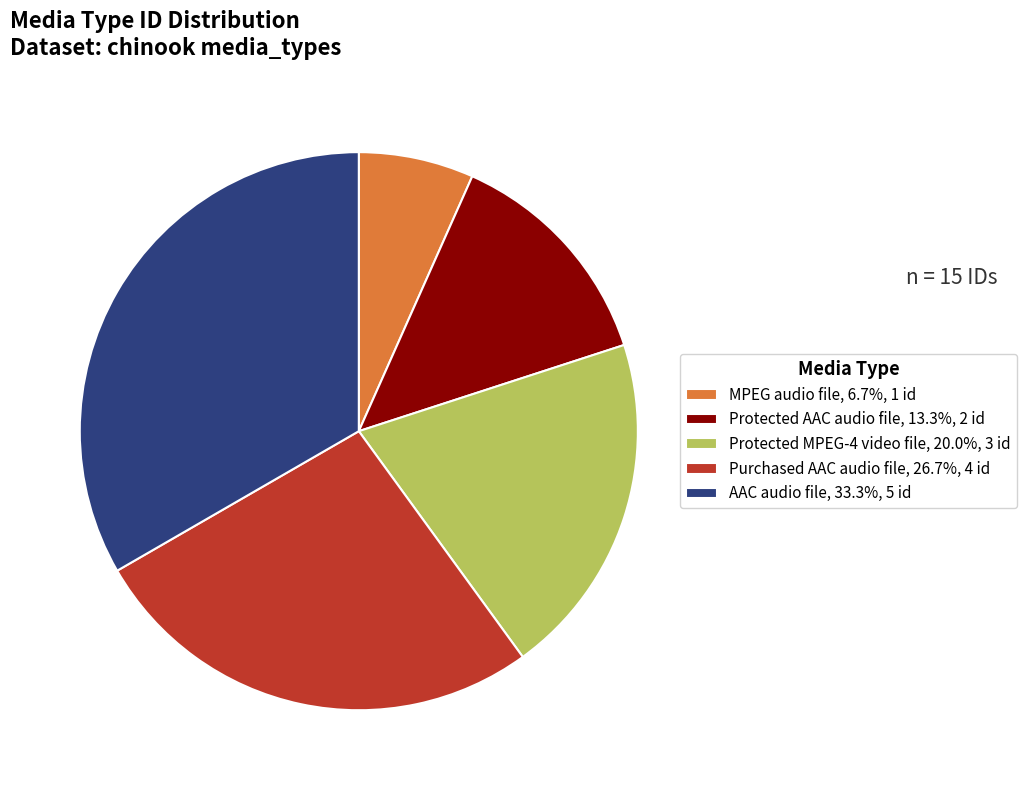

Approximately how many times larger is the value at Purchased AAC audio file, 26.7%, 4 id compared to MPEG audio file, 6.7%, 1 id?

4.0